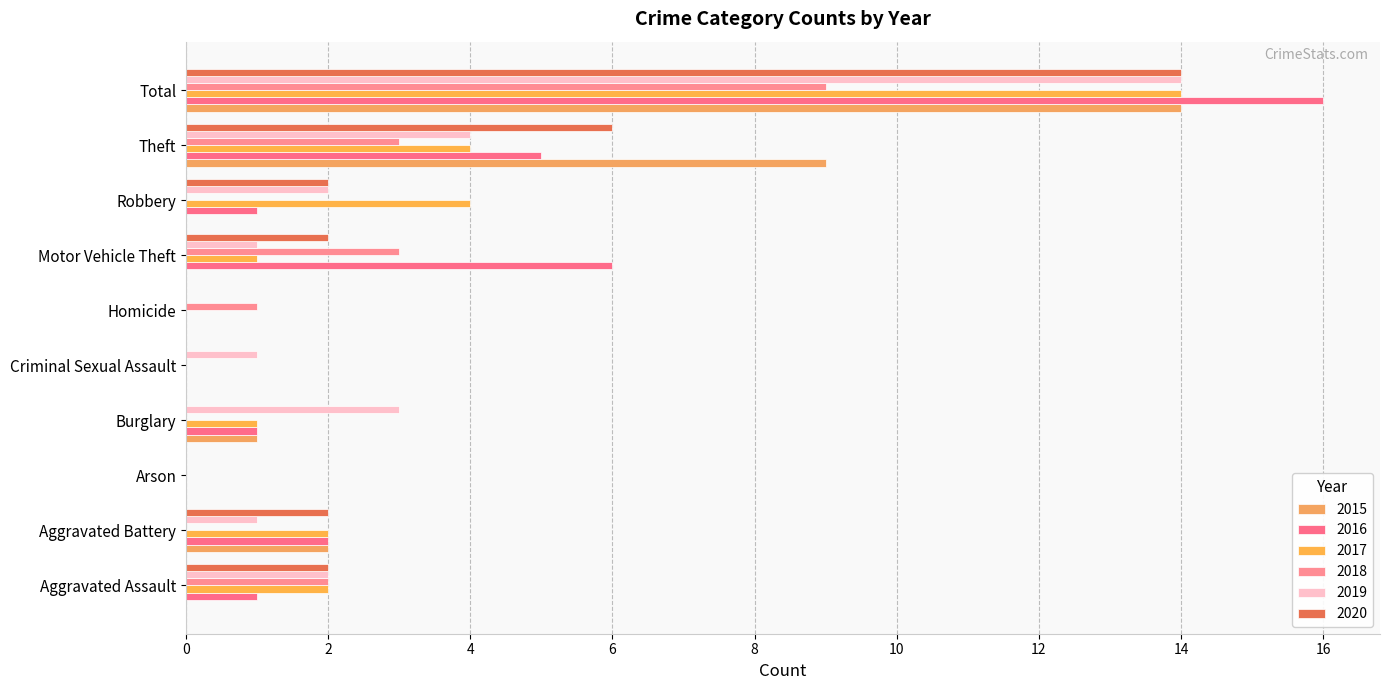

What is the greatest value displayed?

16